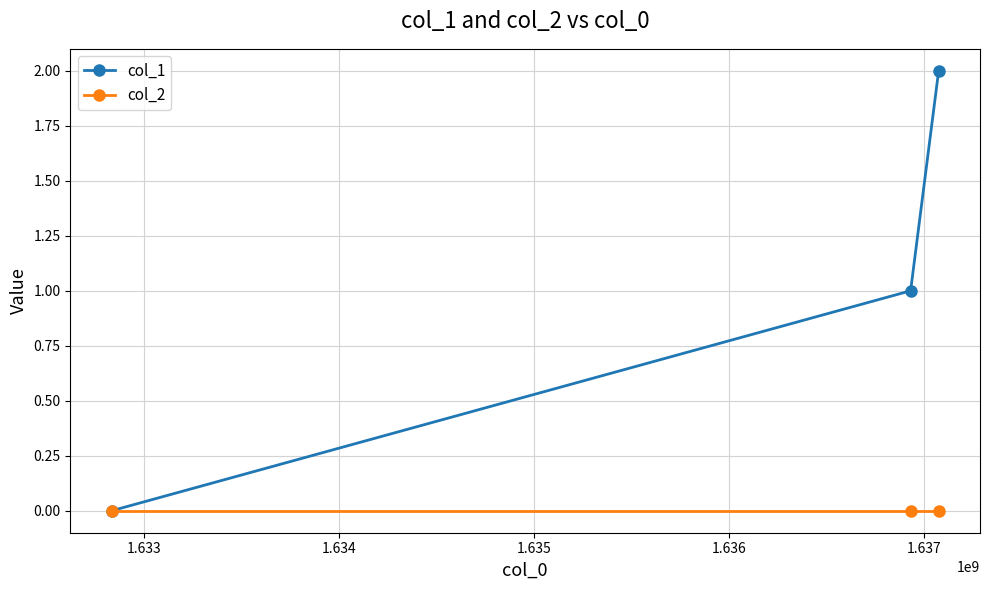

Which series has the largest total across all categories?

col_1